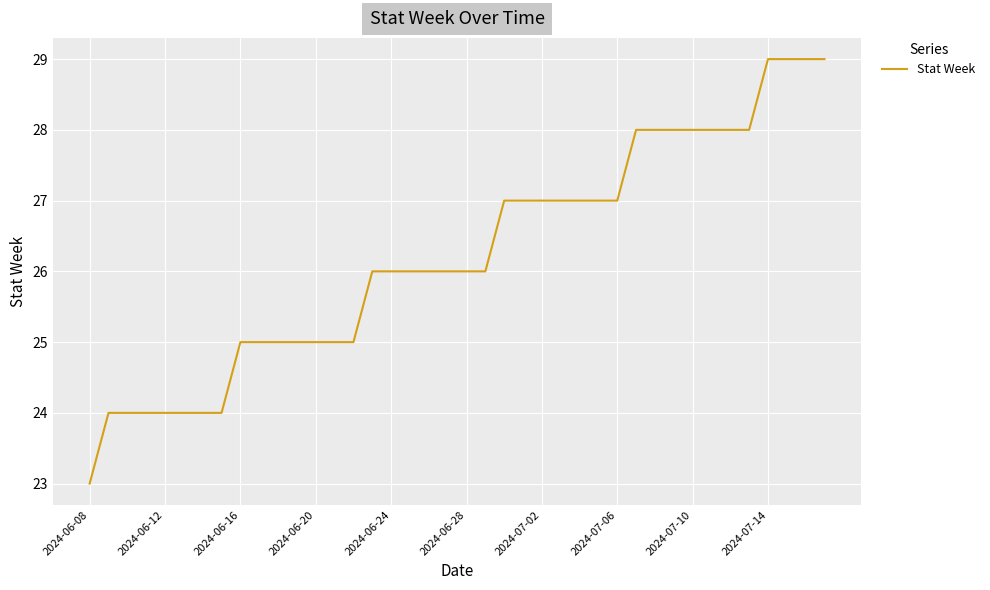

What is the minimum value shown in the chart?

23